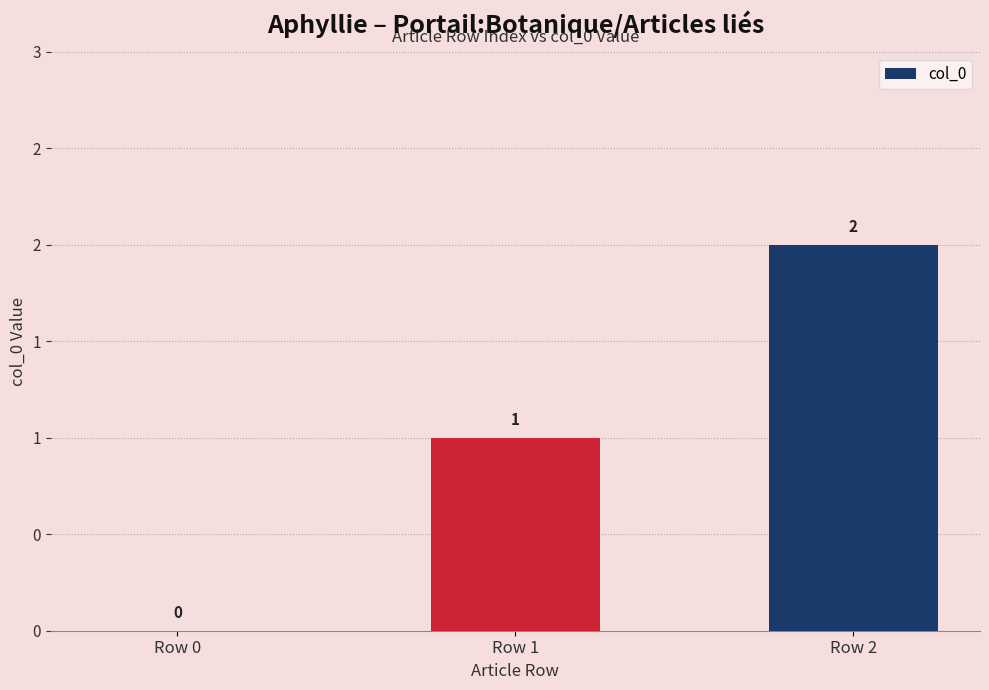

List the labels in order of value, smallest first.

Row 0, Row 1, Row 2